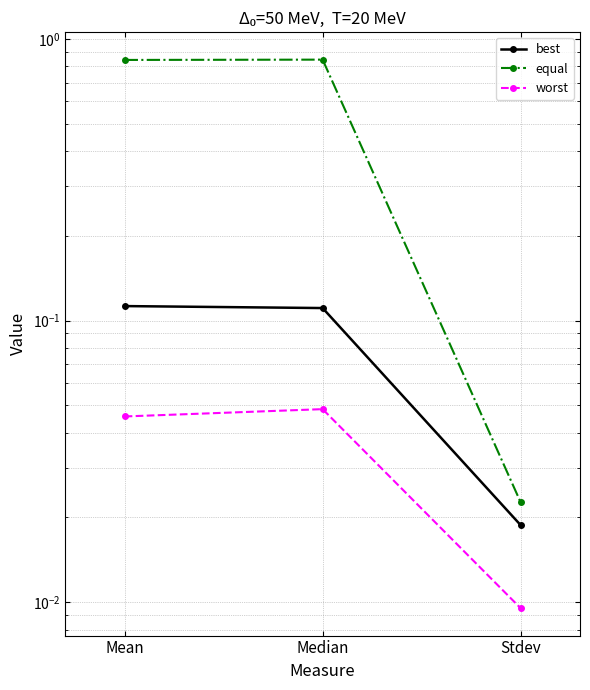

What are all the series names shown in the legend?

best, equal, worst